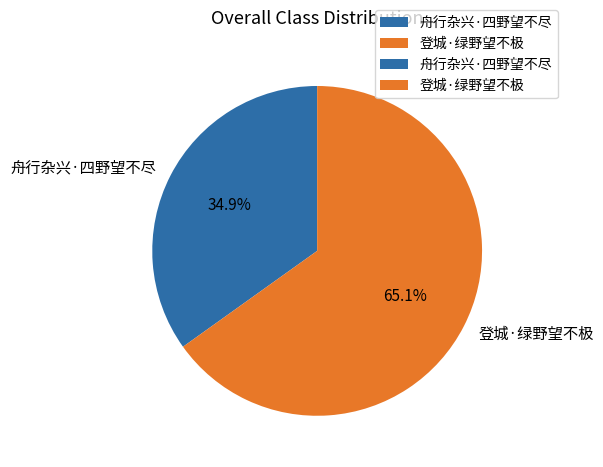

What percentage is NOT represented by 舟行杂兴·四野望不尽?

65.1%